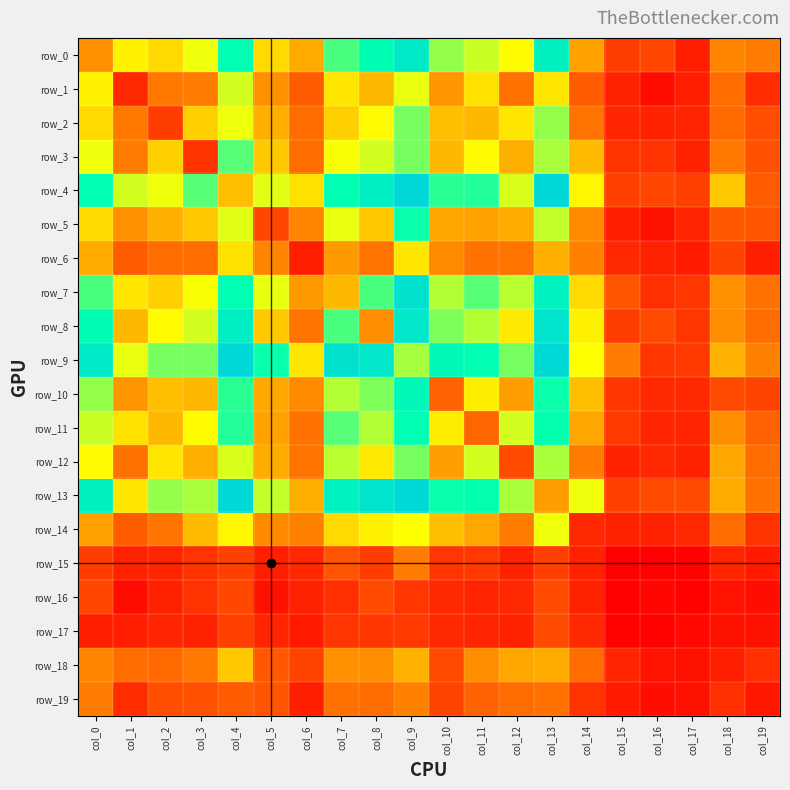

What is the total value across all series at col_19?

426